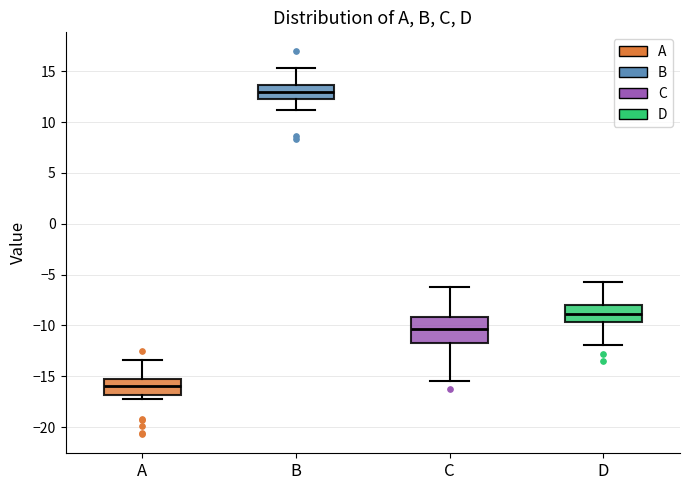

Which box is the tallest, from its lower edge to its upper edge?

C